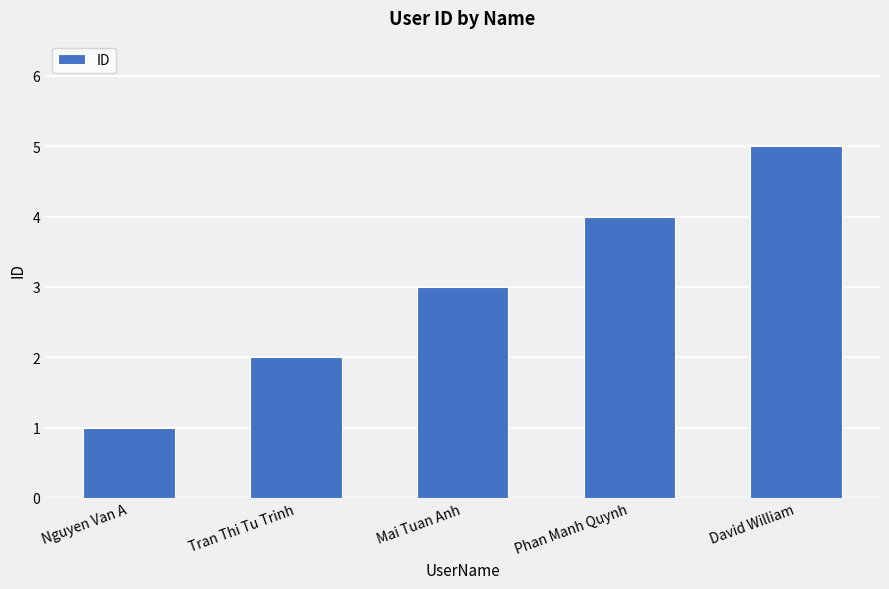

What is the change in value from Tran Thi Tu Trinh to Phan Manh Quynh?

+2